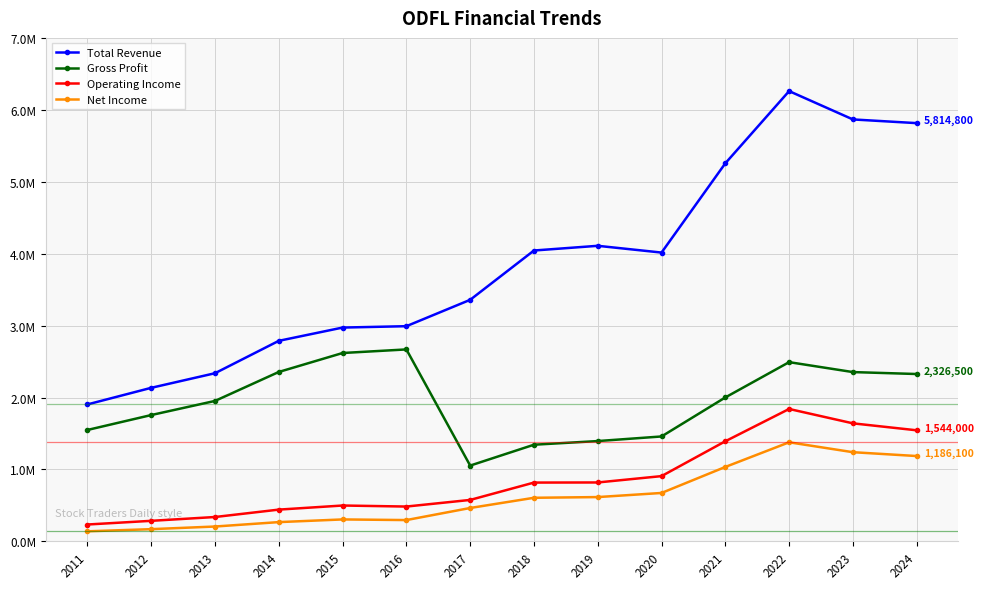

What is the average value of the Gross Profit series?

1951507